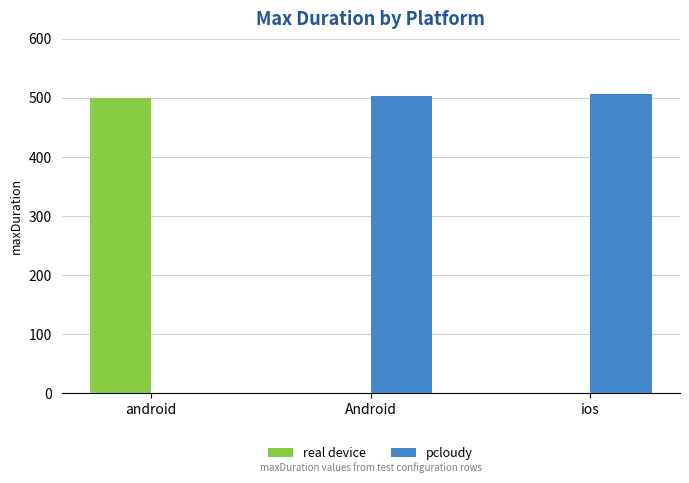

Is it true that real device equals 713 at android?

False